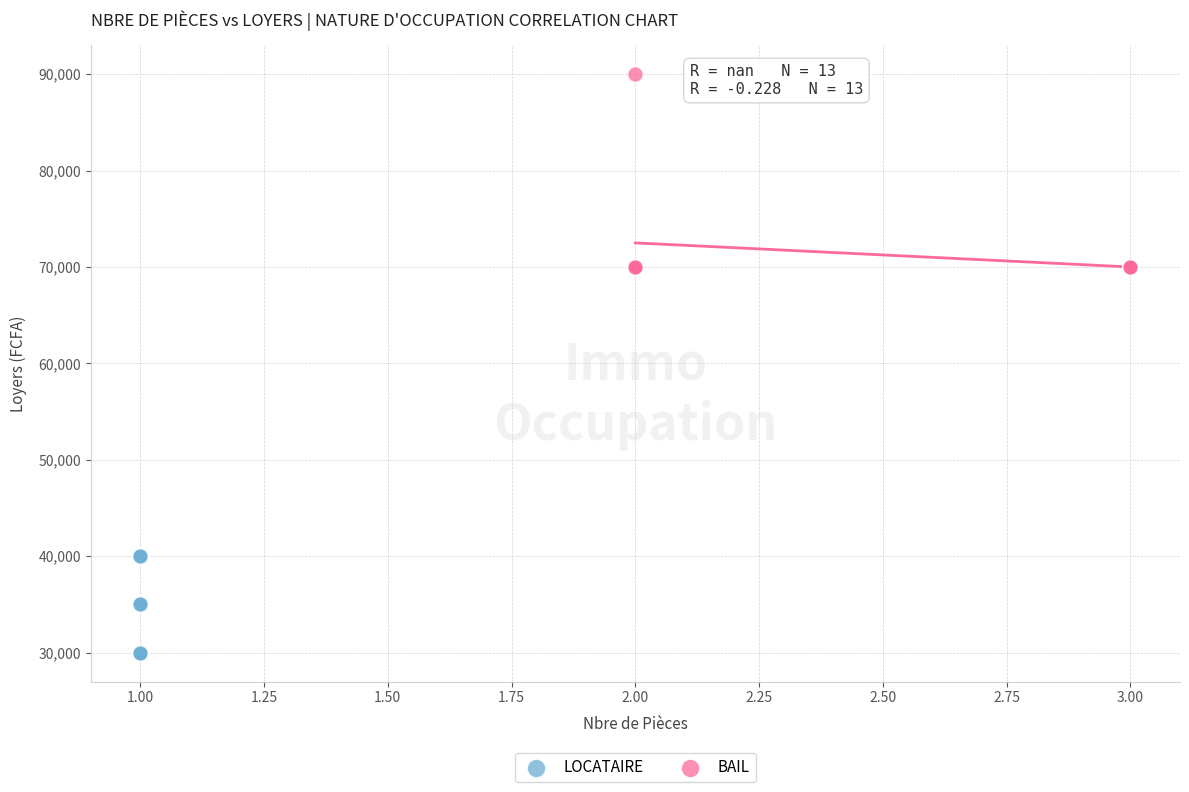

Which series has the largest Y range (max minus min)?

BAIL